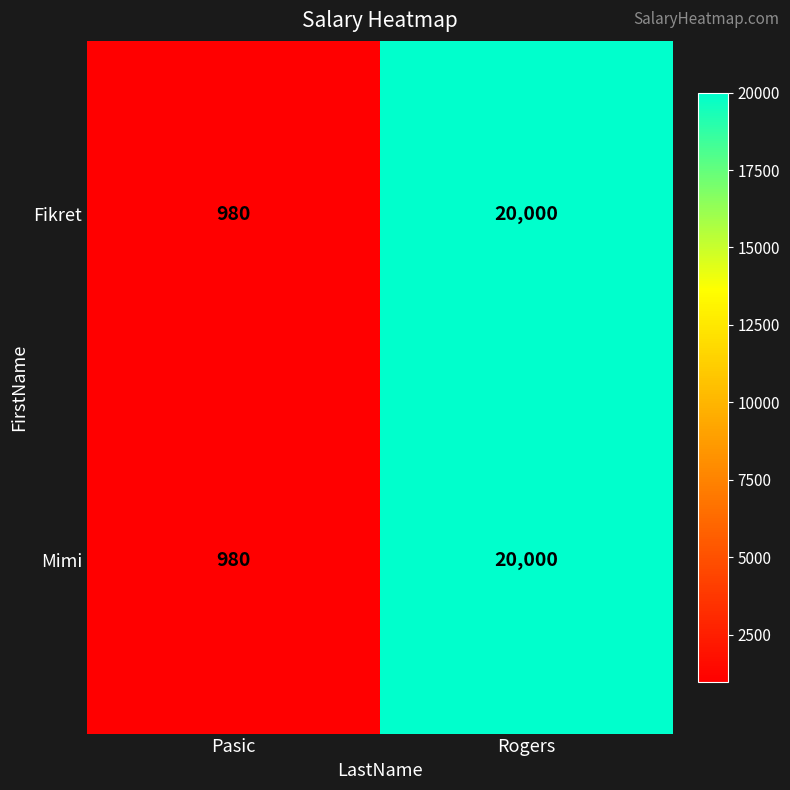

What is the total value across all series at Rogers?

40000